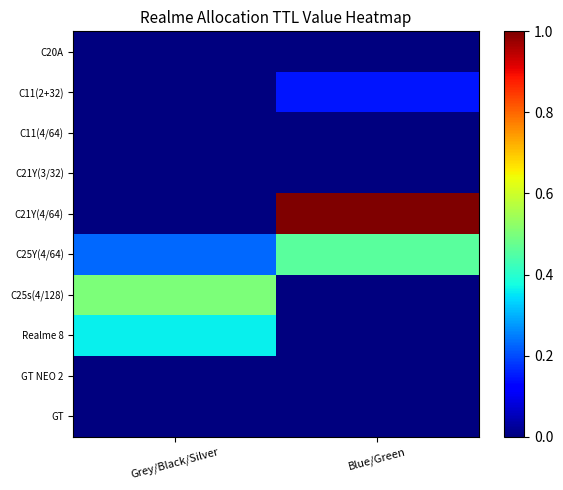

Reading left to right, extract all data points from this chart.

C20A: Grey/Black/Silver=0.0	Blue/Green=0.0
C11(2+32): Grey/Black/Silver=0.0	Blue/Green=0.1
C11(4/64): Grey/Black/Silver=0.0	Blue/Green=0.0
C21Y(3/32): Grey/Black/Silver=0.0	Blue/Green=0.0
C21Y(4/64): Grey/Black/Silver=0.0	Blue/Green=1.0
C25Y(4/64): Grey/Black/Silver=0.2	Blue/Green=0.5
C25s(4/128): Grey/Black/Silver=0.5	Blue/Green=0.0
Realme 8: Grey/Black/Silver=0.4	Blue/Green=0.0
GT NEO 2: Grey/Black/Silver=0.0	Blue/Green=0.0
GT: Grey/Black/Silver=0.0	Blue/Green=0.0